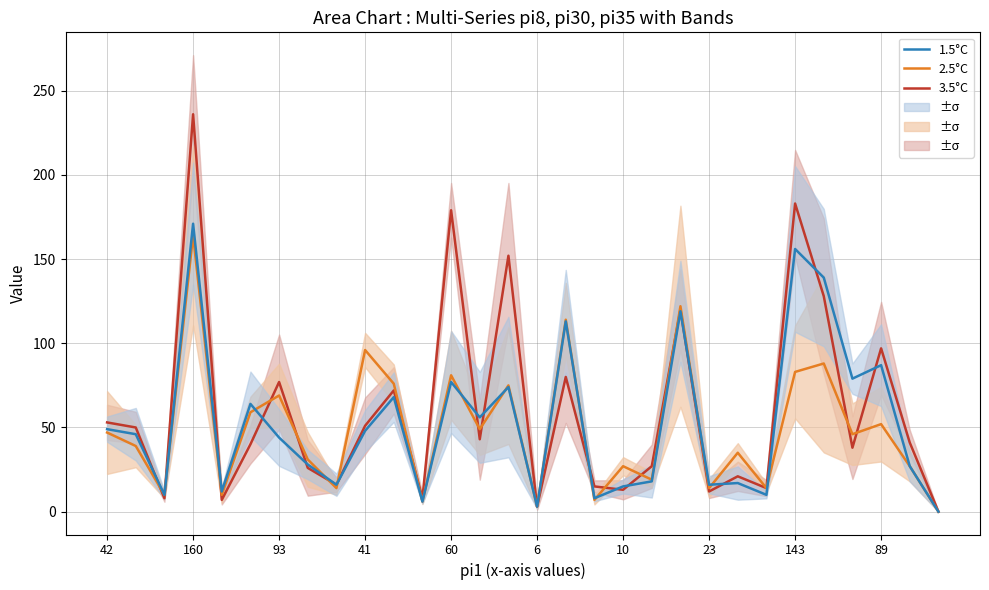

The 2.5°C series shows 11 at 10. True or false?

False